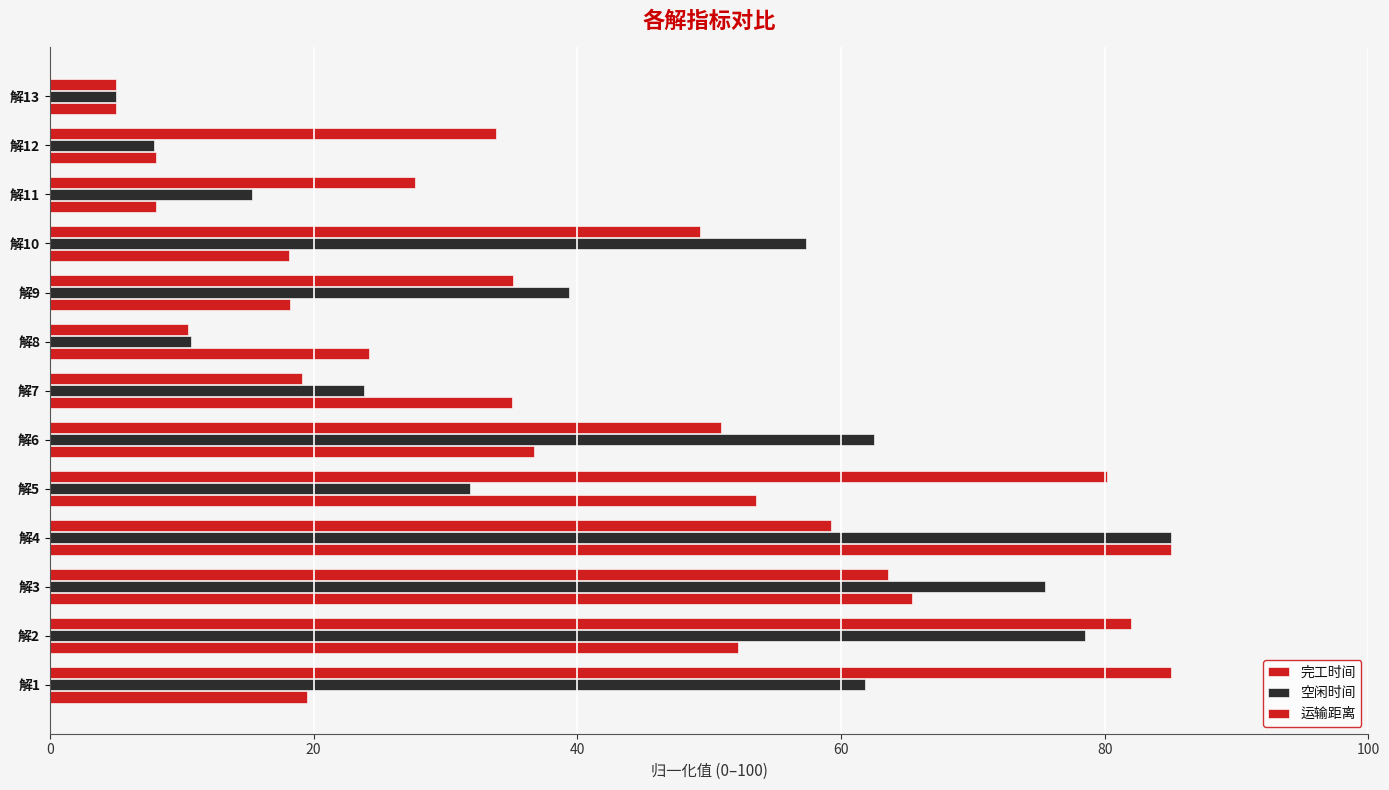

What is the difference between the maximum and minimum values in the 完工时间 series?

80.0